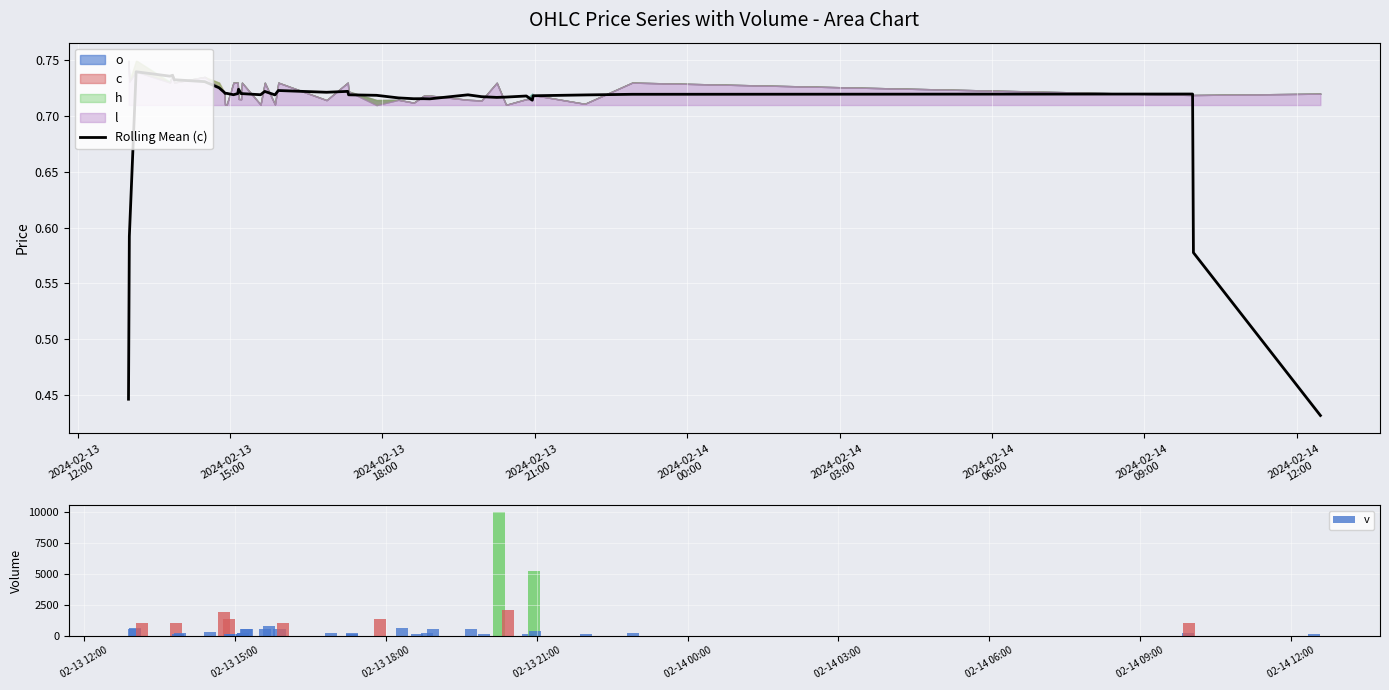

What is the difference between the maximum and minimum values in the v series?

9900